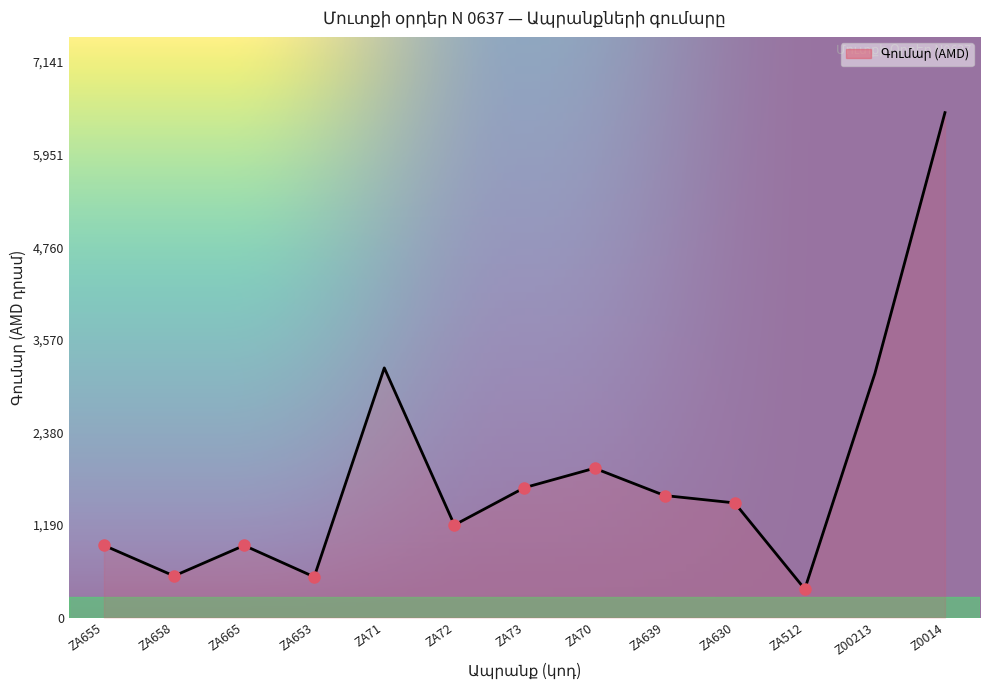

Between ZA512 and ZA71, which is larger?

ZA71